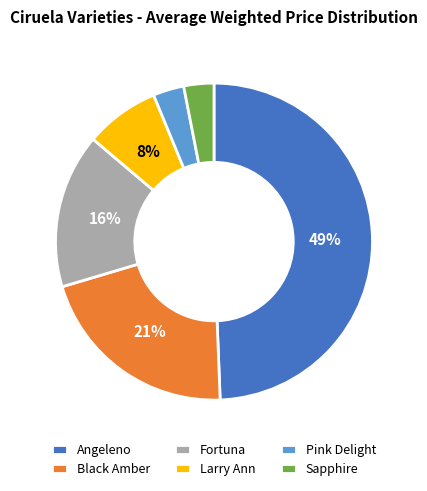

To the nearest percent, what is the difference between the largest and smallest slice percentages?

46%